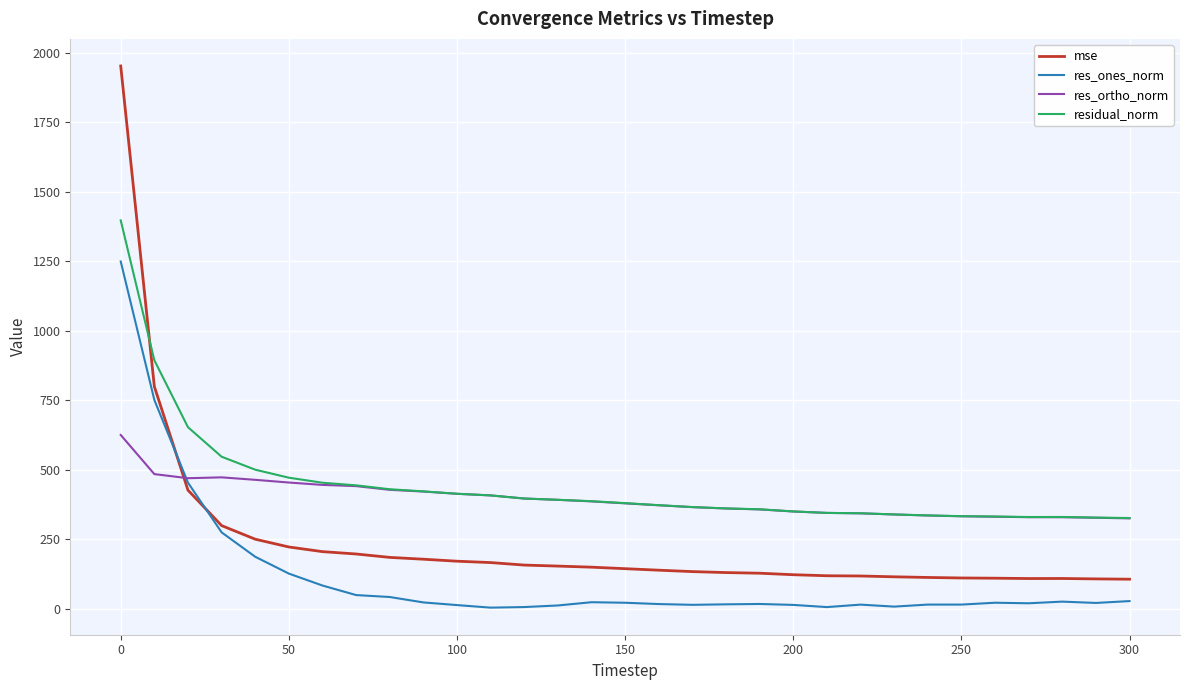

True or false: res_ones_norm and residual_norm intersect in this chart.

False